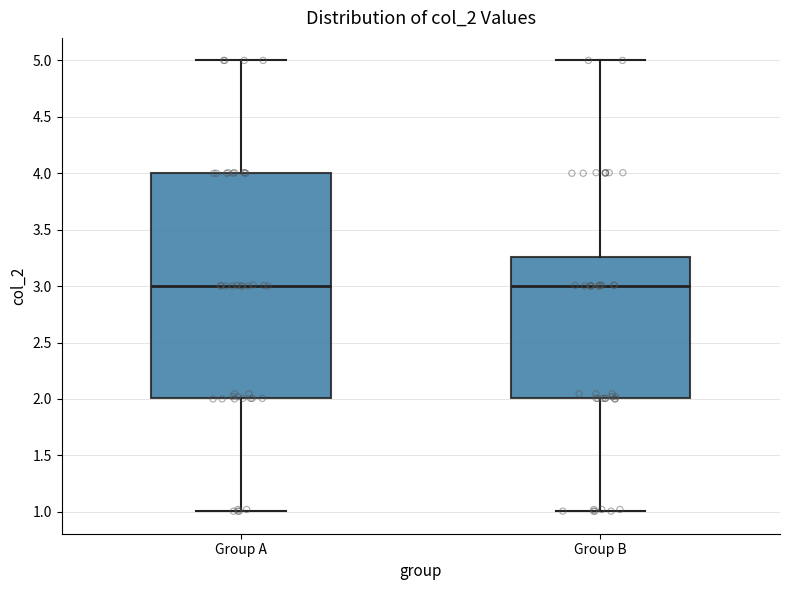

Comparing the boxes themselves (not the whiskers), which one is the tallest?

Group A